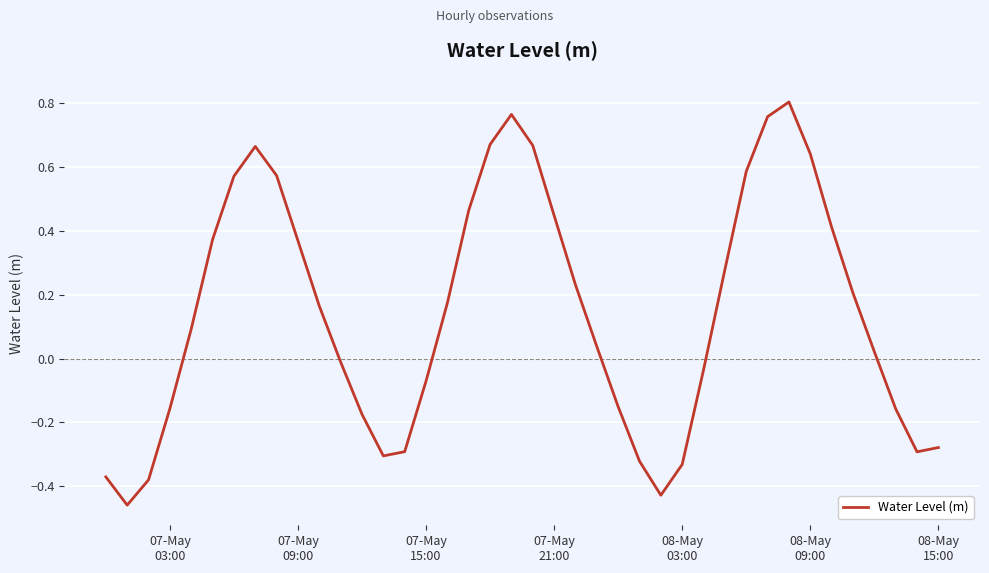

What is the difference between the maximum and minimum values?

1.3